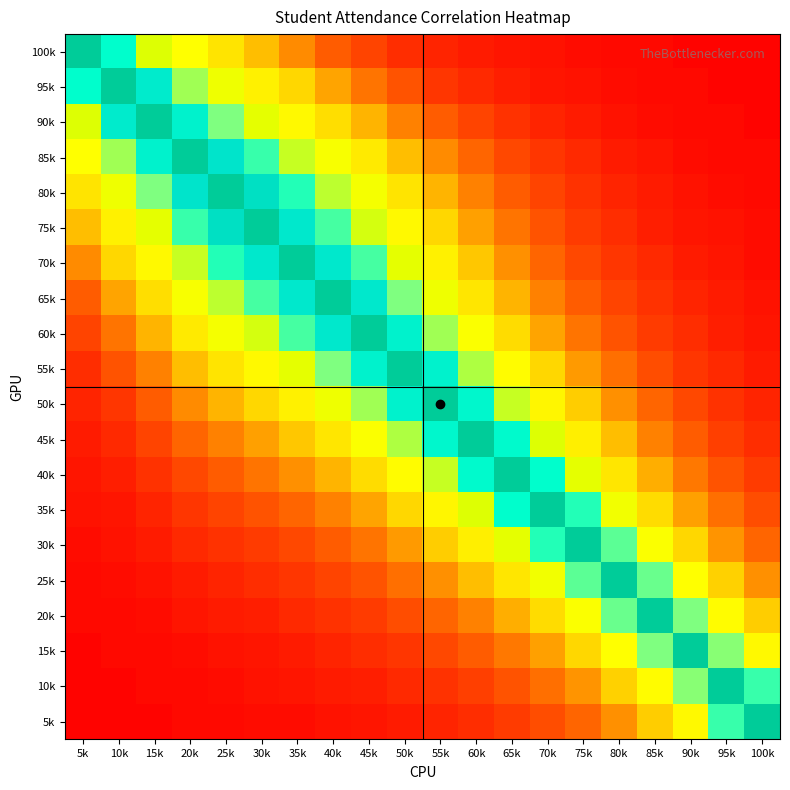

Reading left to right, list all the values displayed in this chart.

100k: 5k=100	10k=85	15k=70	20k=60	25k=50	30k=40	35k=30	40k=20	45k=15	50k=10	55k=8	60k=6	65k=5	70k=4	75k=3	80k=2	85k=2	90k=1	95k=1	100k=1
95k: 5k=85	10k=100	15k=90	20k=75	25k=65	30k=55	35k=45	40k=35	45k=25	50k=18	55k=12	60k=9	65k=7	70k=5	75k=4	80k=3	85k=2	90k=2	95k=1	100k=1
90k: 5k=70	10k=90	15k=100	20k=88	25k=78	30k=68	35k=58	40k=48	45k=38	50k=28	55k=20	60k=15	65k=11	70k=8	75k=6	80k=4	85k=3	90k=2	95k=2	100k=1
85k: 5k=60	10k=75	15k=88	20k=100	25k=92	30k=82	35k=72	40k=62	45k=52	50k=40	55k=30	60k=22	65k=16	70k=12	75k=9	80k=6	85k=5	90k=3	95k=2	100k=2
80k: 5k=50	10k=65	15k=78	20k=92	25k=100	30k=93	35k=83	40k=73	45k=63	50k=50	55k=38	60k=28	65k=20	70k=15	75k=11	80k=8	85k=6	90k=4	95k=3	100k=2
75k: 5k=40	10k=55	15k=68	20k=82	25k=93	30k=100	35k=91	40k=81	45k=71	50k=58	55k=45	60k=34	65k=25	70k=18	75k=13	80k=10	85k=7	90k=5	95k=4	100k=3
70k: 5k=30	10k=45	15k=58	20k=72	25k=83	30k=91	35k=100	40k=91	45k=81	50k=68	55k=55	60k=42	65k=31	70k=22	75k=16	80k=12	85k=9	90k=6	95k=5	100k=3
65k: 5k=20	10k=35	15k=48	20k=62	25k=73	30k=81	35k=91	40k=100	45k=91	50k=78	55k=65	60k=51	65k=38	70k=28	75k=20	80k=15	85k=11	90k=8	95k=6	100k=4
60k: 5k=15	10k=25	15k=38	20k=52	25k=63	30k=71	35k=81	40k=91	45k=100	50k=88	55k=75	60k=61	65k=47	70k=35	75k=25	80k=18	85k=13	90k=10	95k=7	100k=5
55k: 5k=10	10k=18	15k=28	20k=40	25k=50	30k=58	35k=68	40k=78	45k=88	50k=100	55k=88	60k=74	65k=59	70k=45	75k=33	80k=24	85k=17	90k=12	95k=9	100k=6
50k: 5k=8	10k=12	15k=20	20k=30	25k=38	30k=45	35k=55	40k=65	45k=75	50k=88	55k=100	60k=87	65k=72	70k=57	75k=43	80k=31	85k=22	90k=16	95k=11	100k=8
45k: 5k=6	10k=9	15k=15	20k=22	25k=28	30k=34	35k=42	40k=51	45k=61	50k=74	55k=87	60k=100	65k=86	70k=70	75k=54	80k=40	85k=28	90k=20	95k=14	100k=10
40k: 5k=5	10k=7	15k=11	20k=16	25k=20	30k=25	35k=31	40k=38	45k=47	50k=59	55k=72	60k=86	65k=100	70k=85	75k=68	80k=51	85k=37	90k=26	95k=18	100k=13
35k: 5k=4	10k=5	15k=8	20k=12	25k=15	30k=18	35k=22	40k=28	45k=35	50k=45	55k=57	60k=70	65k=85	70k=100	75k=83	80k=64	85k=47	90k=34	95k=24	100k=17
30k: 5k=3	10k=4	15k=6	20k=9	25k=11	30k=13	35k=16	40k=20	45k=25	50k=33	55k=43	60k=54	65k=68	70k=83	75k=100	80k=80	85k=61	90k=45	95k=32	100k=22
25k: 5k=2	10k=3	15k=4	20k=6	25k=8	30k=10	35k=12	40k=15	45k=18	50k=24	55k=31	60k=40	65k=51	70k=64	75k=80	80k=100	85k=79	90k=60	95k=44	100k=31
20k: 5k=2	10k=2	15k=3	20k=5	25k=6	30k=7	35k=9	40k=11	45k=13	50k=17	55k=22	60k=28	65k=37	70k=47	75k=61	80k=79	85k=100	90k=78	95k=59	100k=43
15k: 5k=1	10k=2	15k=2	20k=3	25k=4	30k=5	35k=6	40k=8	45k=10	50k=12	55k=16	60k=20	65k=26	70k=34	75k=45	80k=60	85k=78	90k=100	95k=77	100k=58
10k: 5k=1	10k=1	15k=2	20k=2	25k=3	30k=4	35k=5	40k=6	45k=7	50k=9	55k=11	60k=14	65k=18	70k=24	75k=32	80k=44	85k=59	90k=77	95k=100	100k=82
5k: 5k=1	10k=1	15k=1	20k=2	25k=2	30k=3	35k=3	40k=4	45k=5	50k=6	55k=8	60k=10	65k=13	70k=17	75k=22	80k=31	85k=43	90k=58	95k=82	100k=100